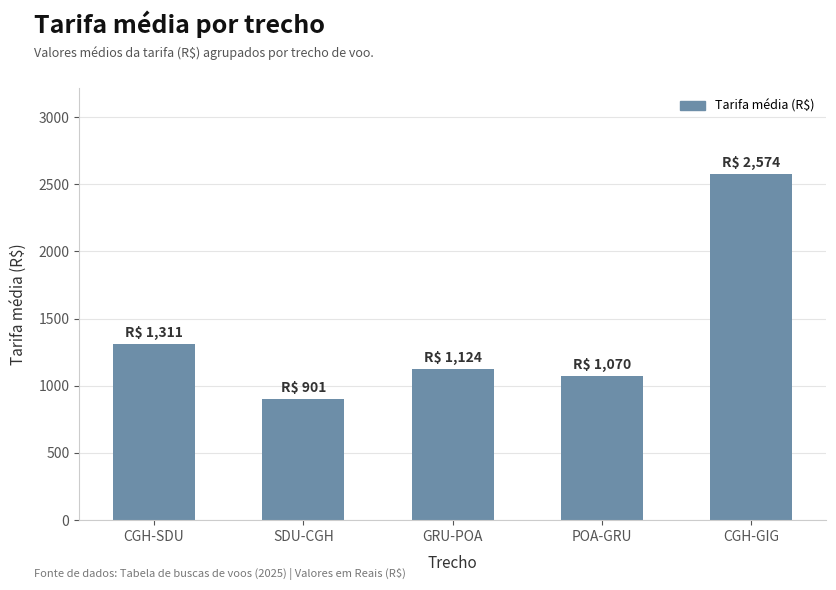

Which category has the lowest value across all series?

SDU-CGH